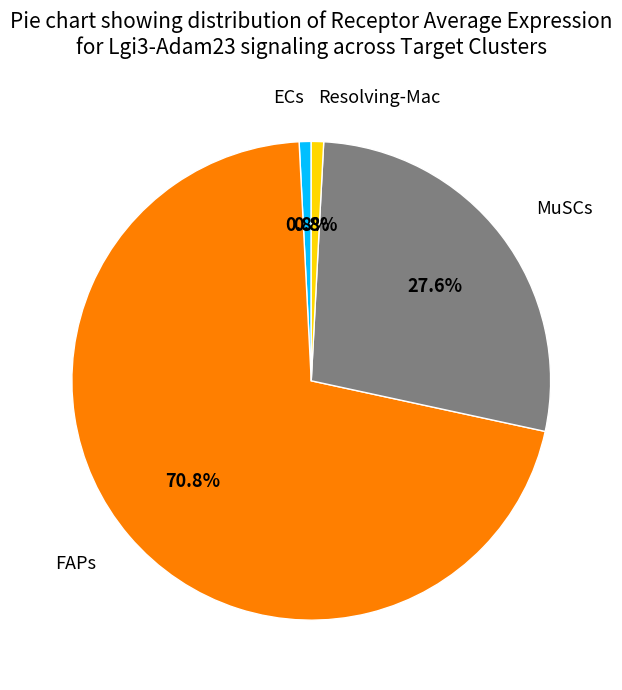

To the nearest percent, what is the average slice percentage?

25%